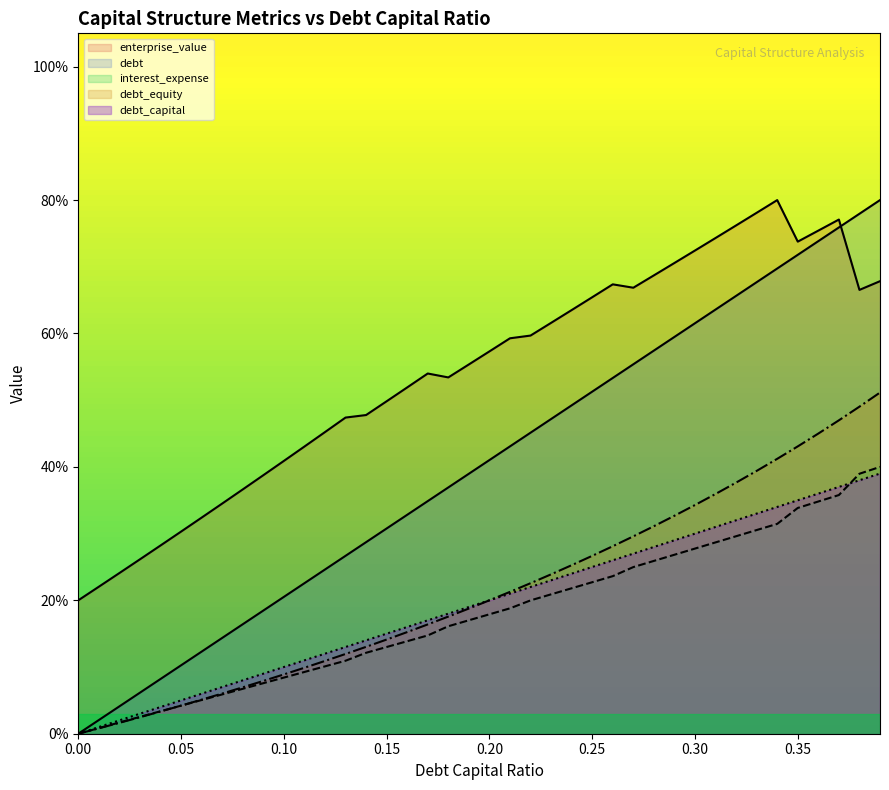

List the labels in order of debt_capital value, largest first.

0.39, 0.38, 0.37, 0.36, 0.35, 0.34, 0.33, 0.32, 0.31, 0.3, 0.29, 0.28, 0.27, 0.26, 0.25, 0.24, 0.23, 0.22, 0.21, 0.2, 0.19, 0.18, 0.17, 0.16, 0.15, 0.14, 0.13, 0.12, 0.11, 0.1, 0.09, 0.08, 0.07, 0.06, 0.05, 0.04, 0.03, 0.02, 0.01, 0.0